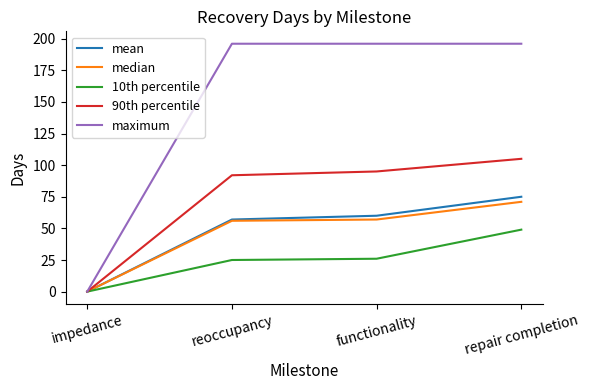

What are all the series names shown in the legend?

mean, median, 10th percentile, 90th percentile, maximum